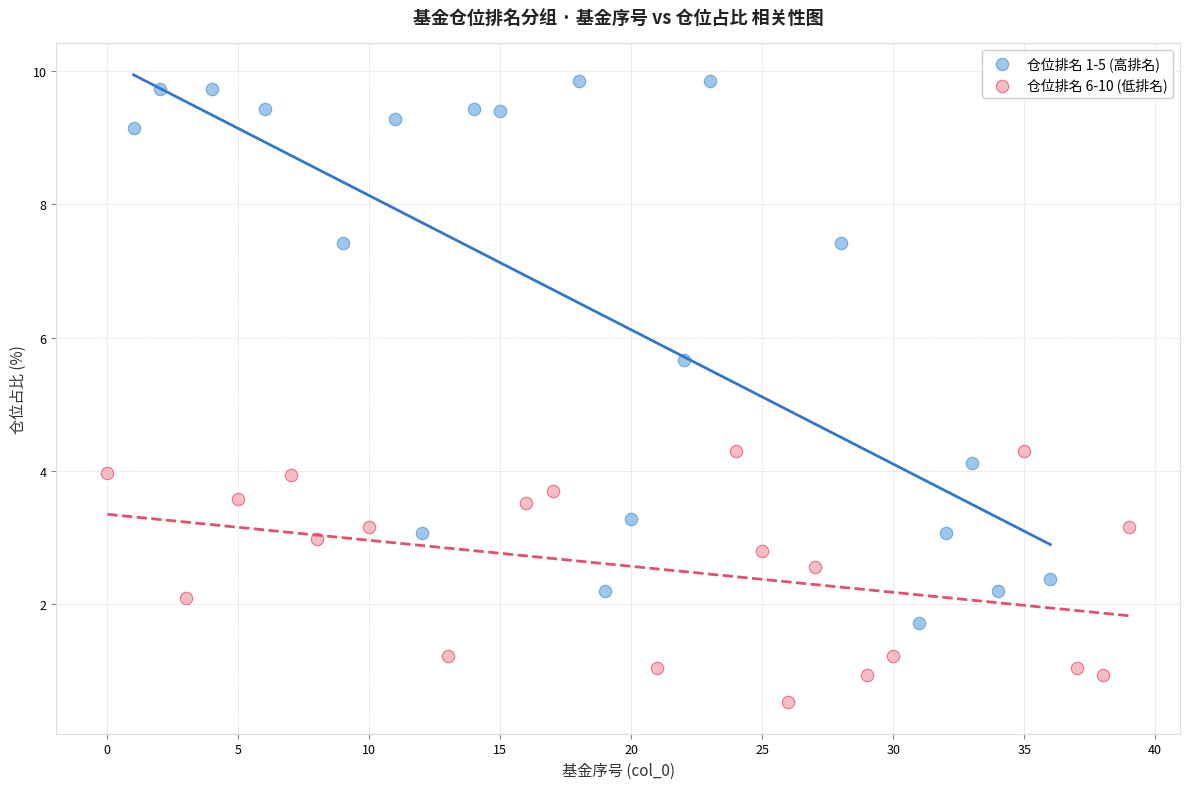

What are all the series names shown in the legend?

仓位排名 1-5 (高排名), 仓位排名 6-10 (低排名)